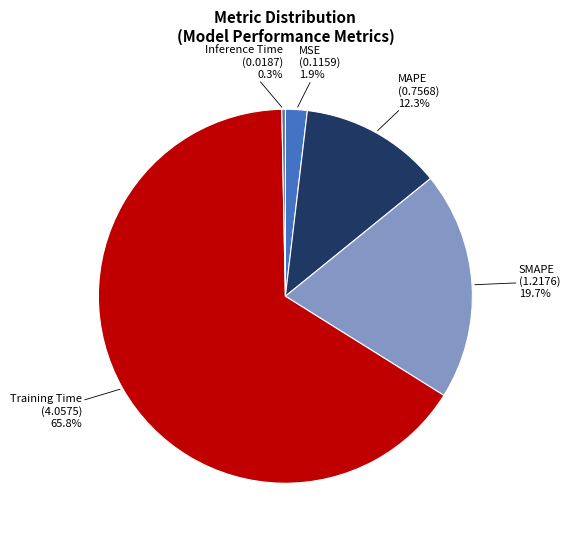

Which has a higher value, SMAPE or Inference Time?

SMAPE